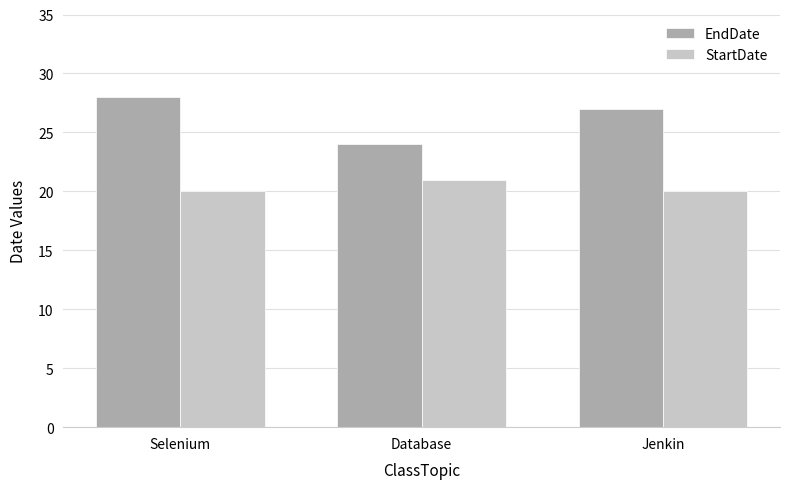

What is the label of the 3rd bar from the left?

Jenkin